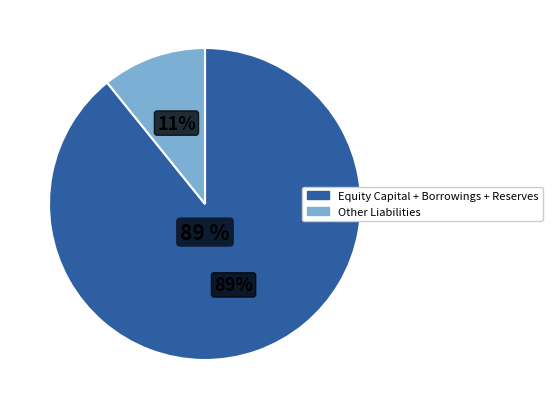

How much of the chart is everything except Other Liabilities?

89.2%